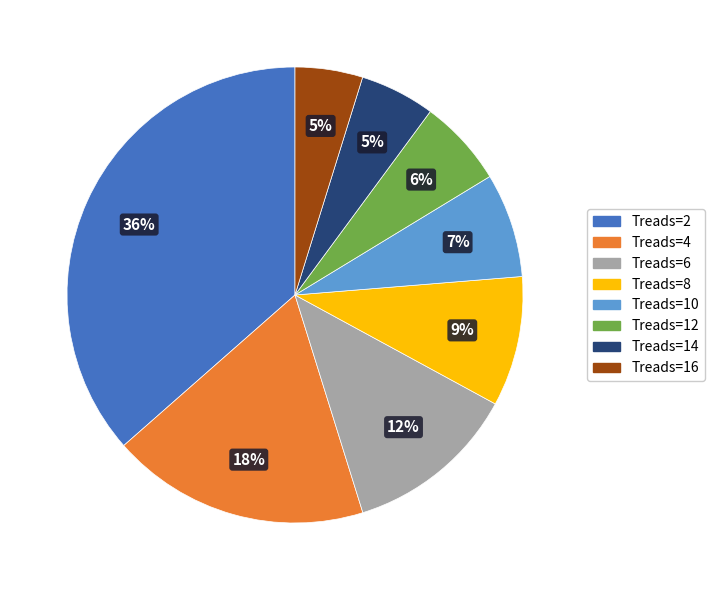

True or false: Treads=8 accounts for 9% of the total.

True